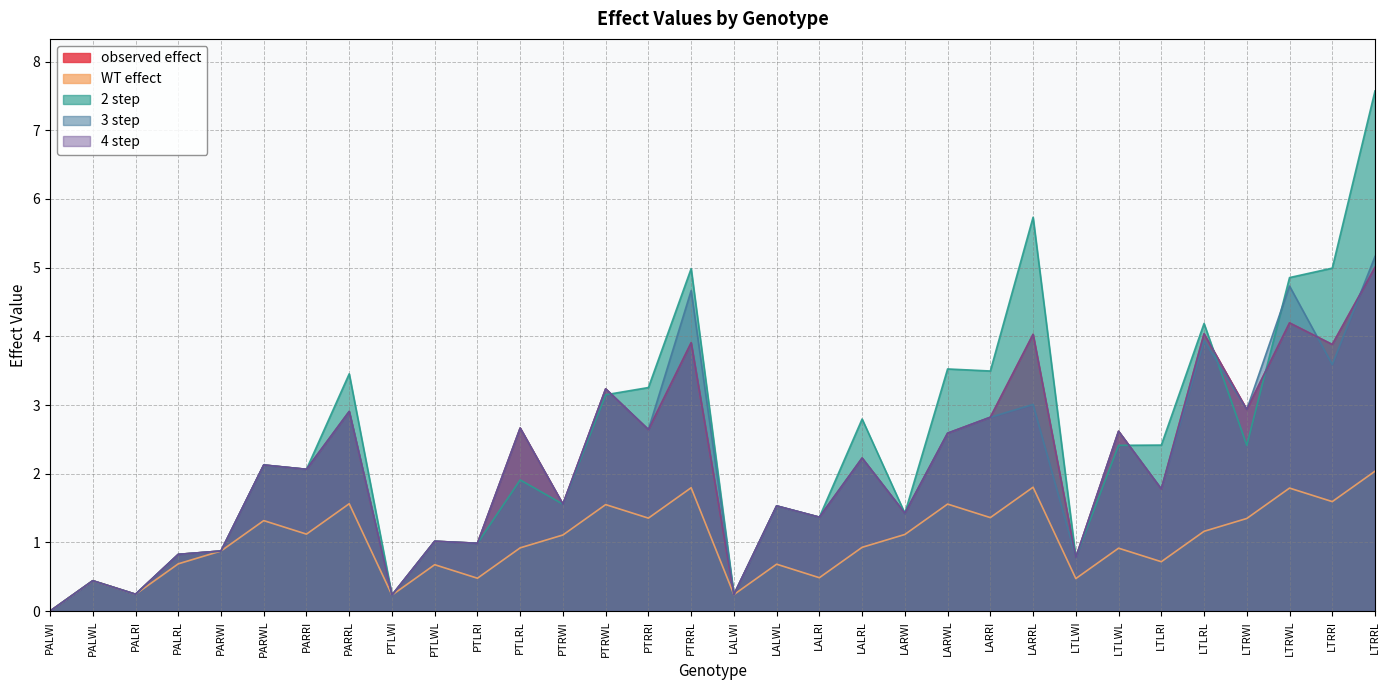

At how many categories does at least one series exceed 3?

11